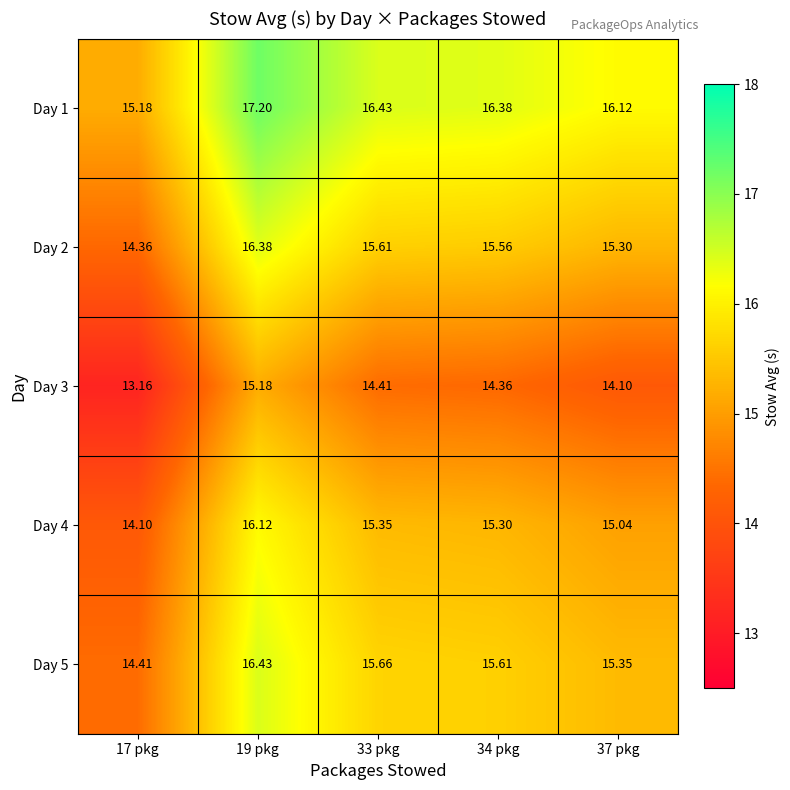

Count the number of categories in the chart.

5